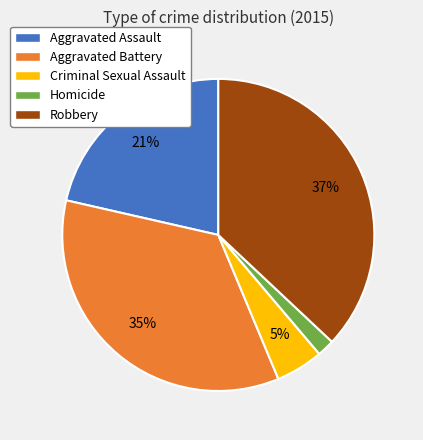

To the nearest percent, what percentage of the pie is Robbery?

37%